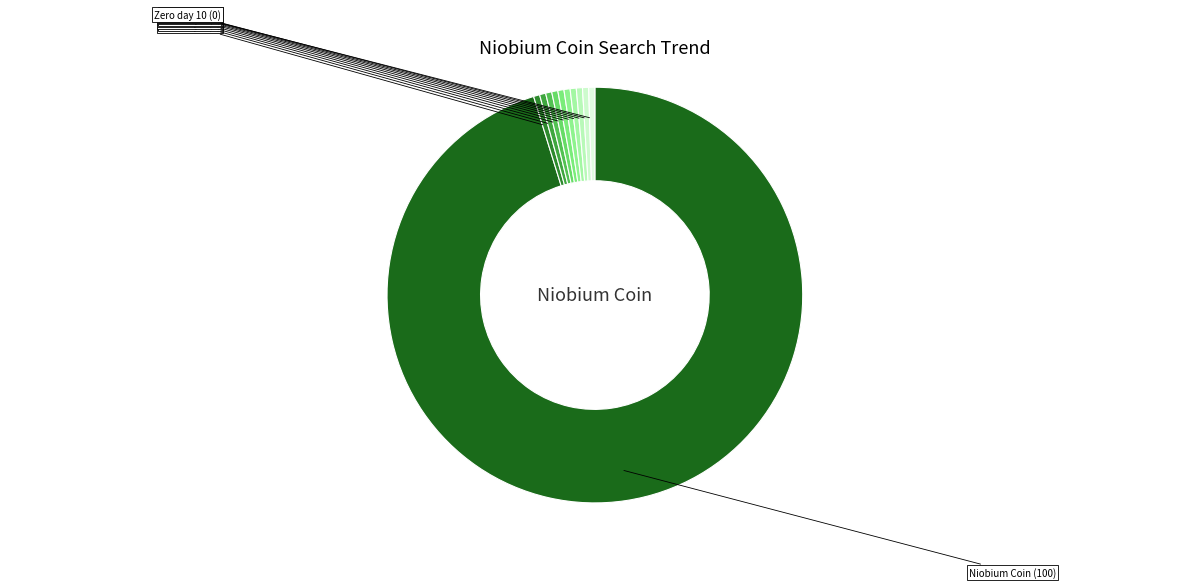

Which slice is the smallest?

2014/01/02 (0)